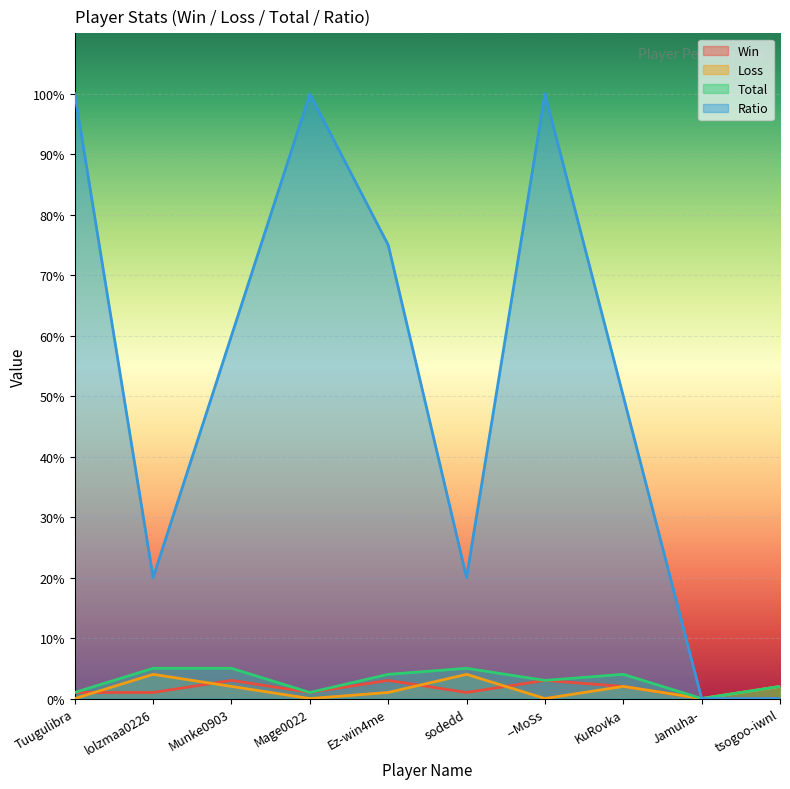

What is the difference between the second highest and minimum values in the Win series?

3